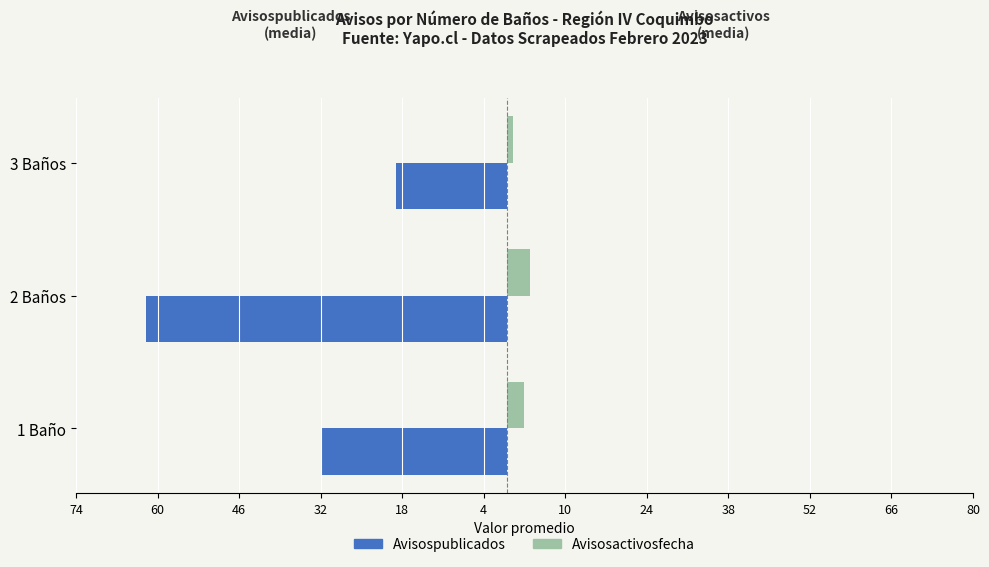

What are all the series names shown in the legend?

Avisospublicados, Avisosactivosfecha